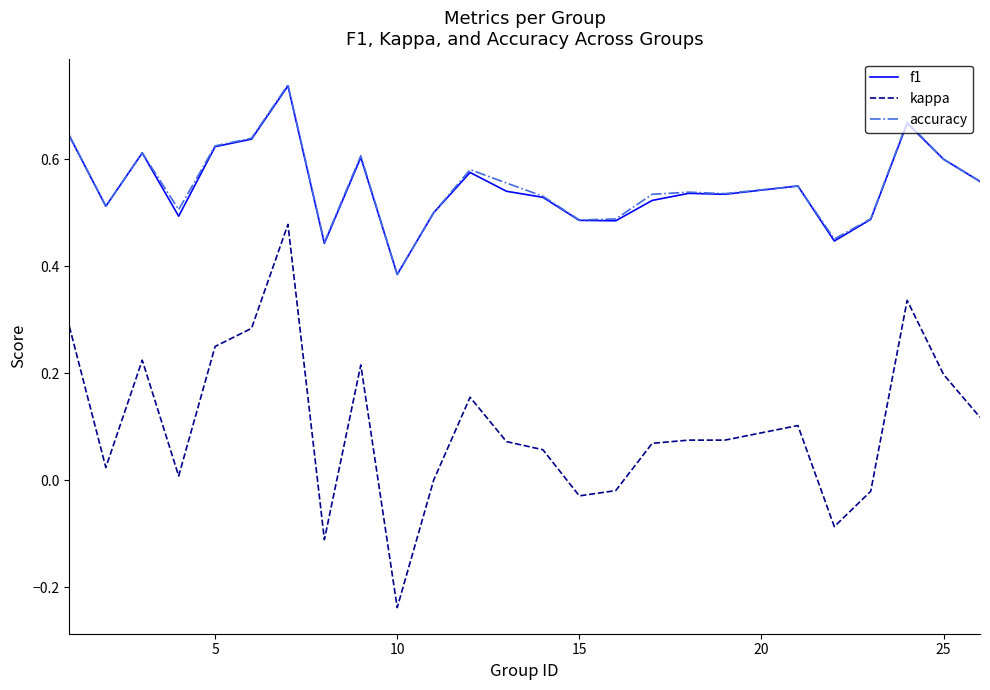

True or false: kappa and f1 cross at least once.

False